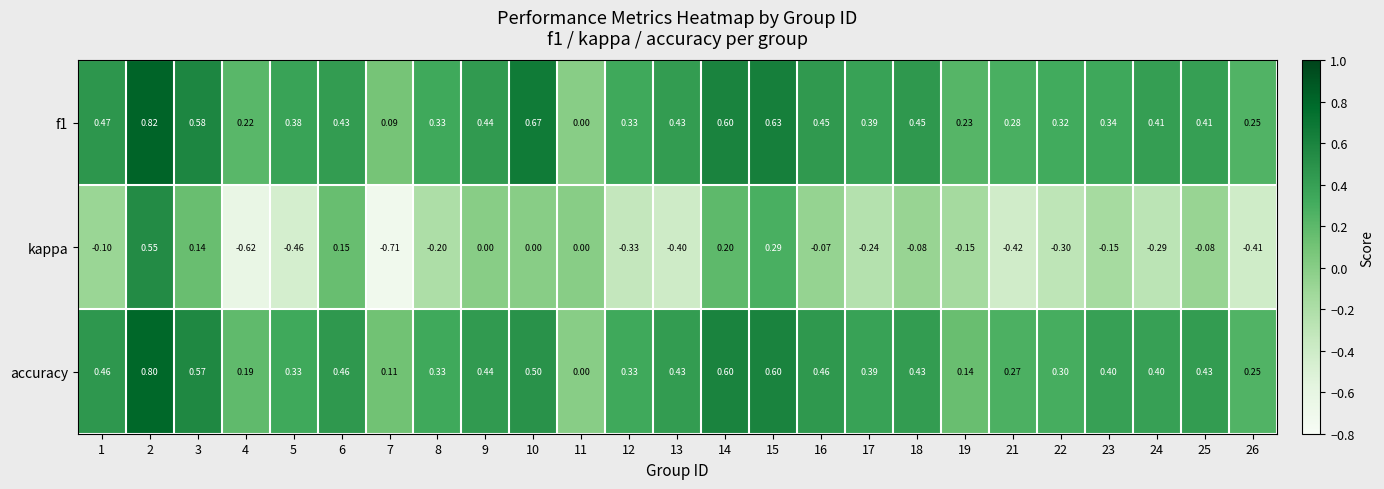

Which series has the largest total across all categories?

f1